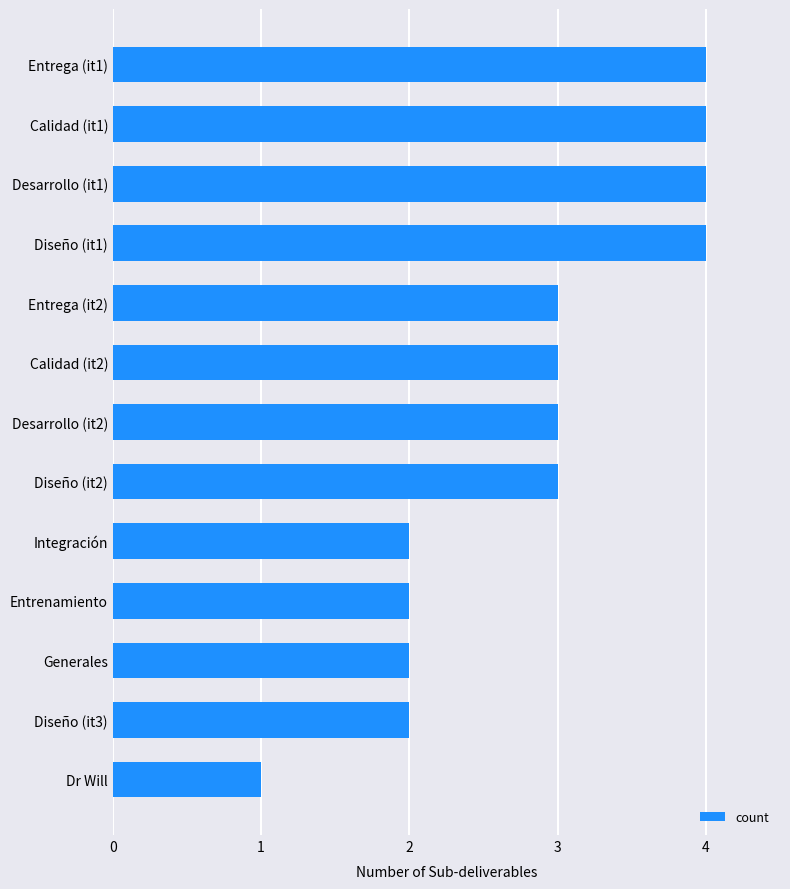

What is the average value?

3